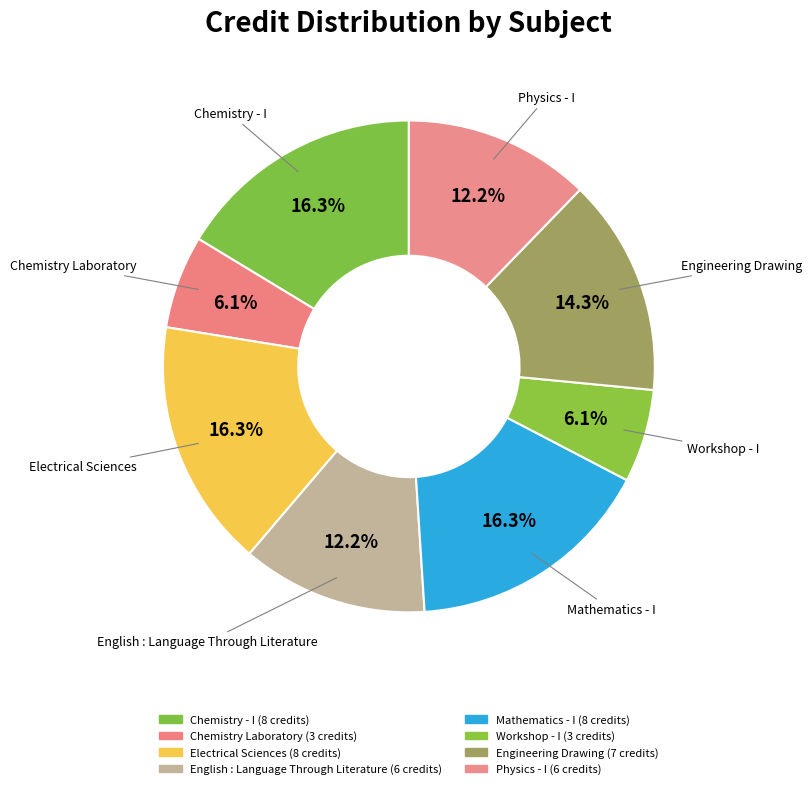

Does any single category account for the majority?

No